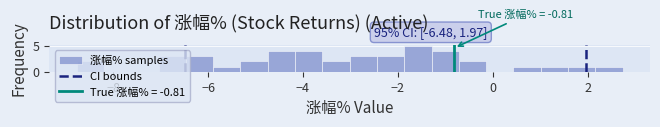

Around what value on the x-axis is the tallest bar? Give the approximate position of its centre, as read against the axis.

-1.6